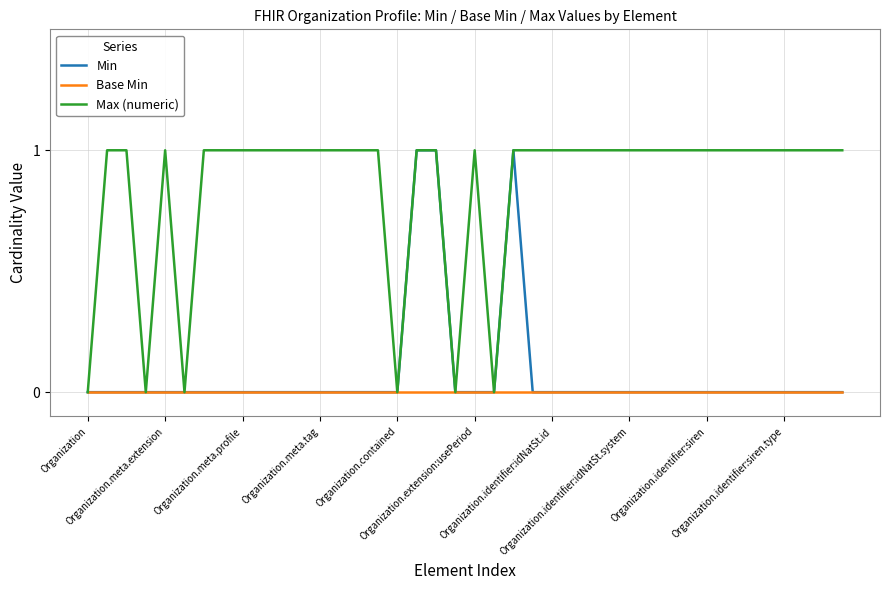

Which series has the largest total across all categories?

Max (numeric)